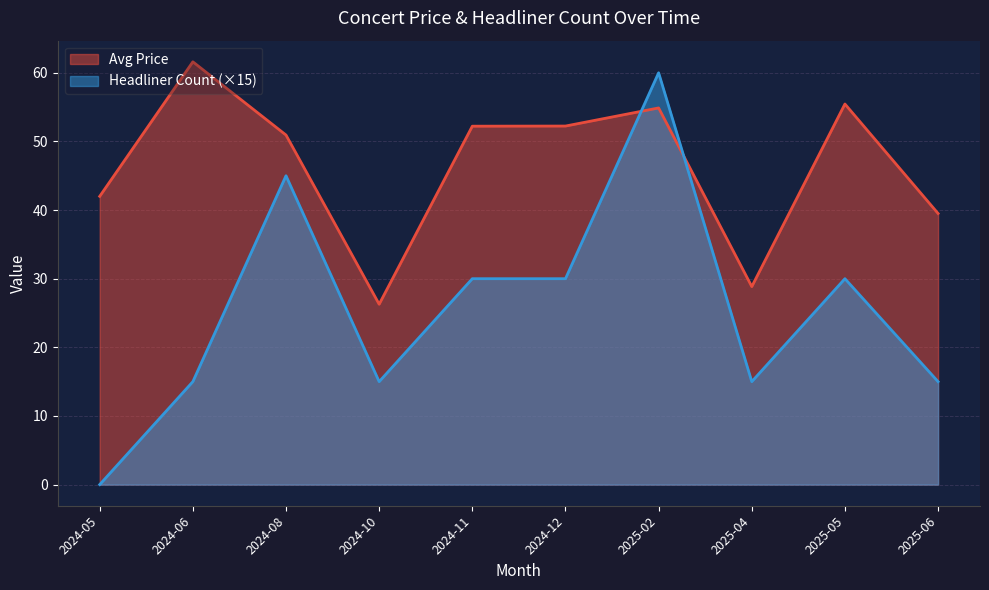

What is the difference between the maximum and minimum values in the Avg Price series?

35.3